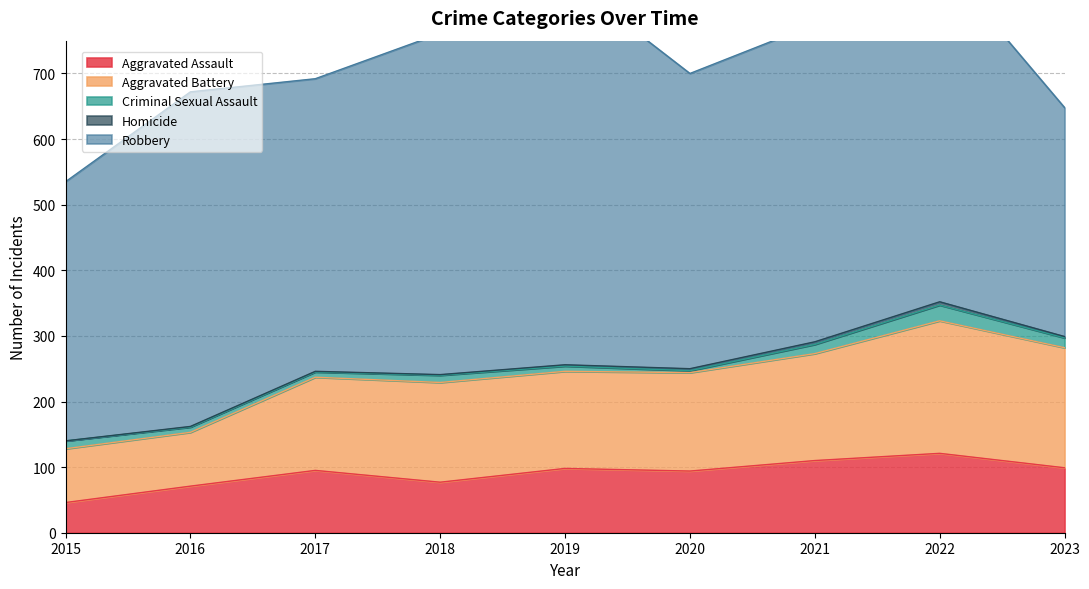

List the series in order of their peak value, highest first.

Robbery, Aggravated Battery, Aggravated Assault, Criminal Sexual Assault, Homicide